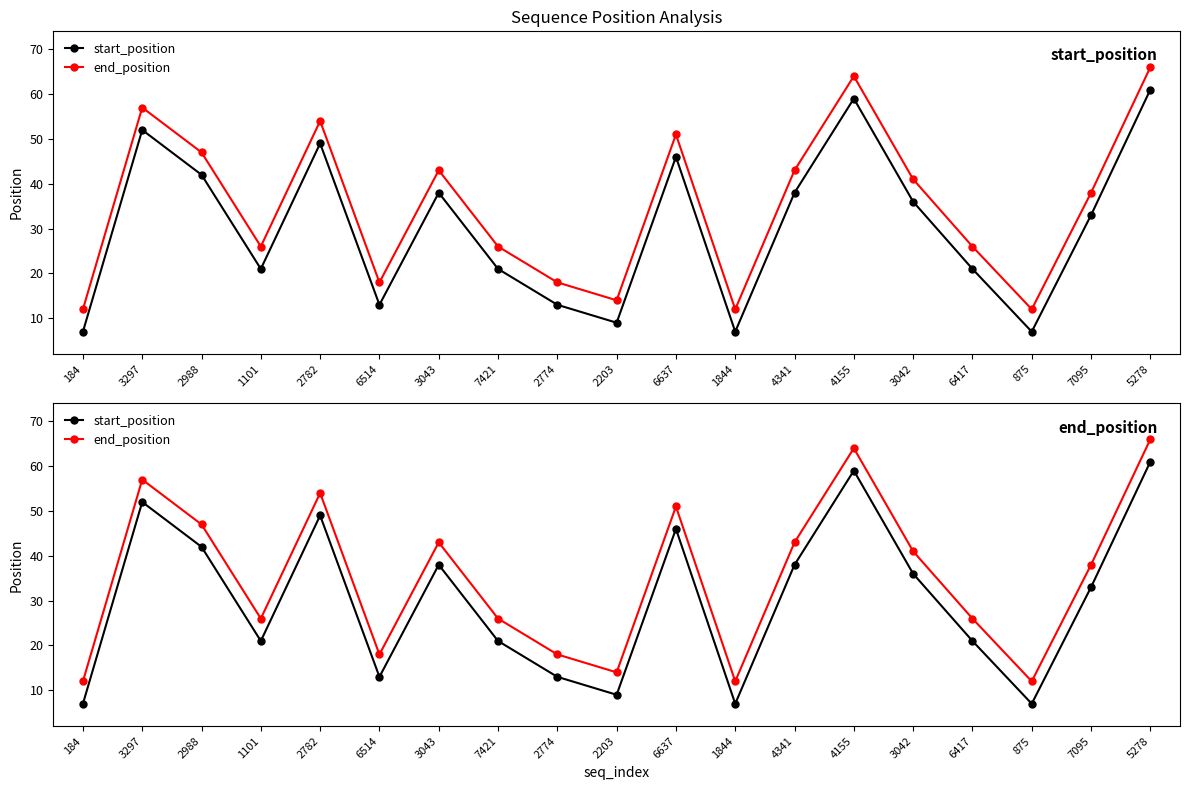

At how many categories does at least one series exceed 25?

13